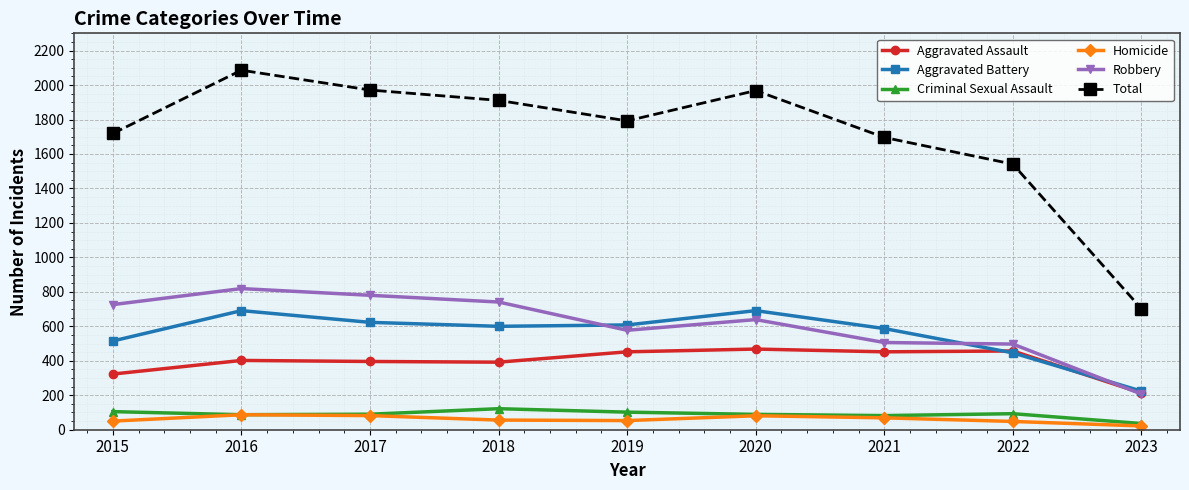

True or false: Criminal Sexual Assault and Robbery intersect in this chart.

False